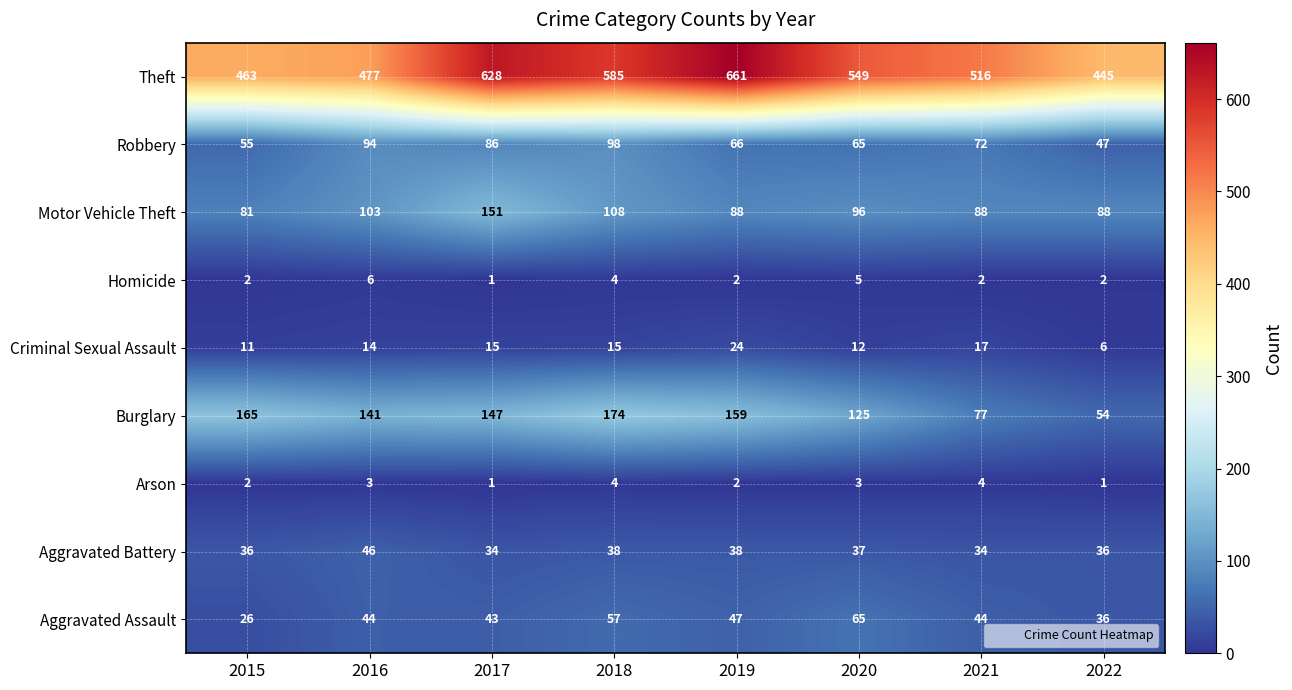

What is the spread (max minus min) of values at 2018?

581